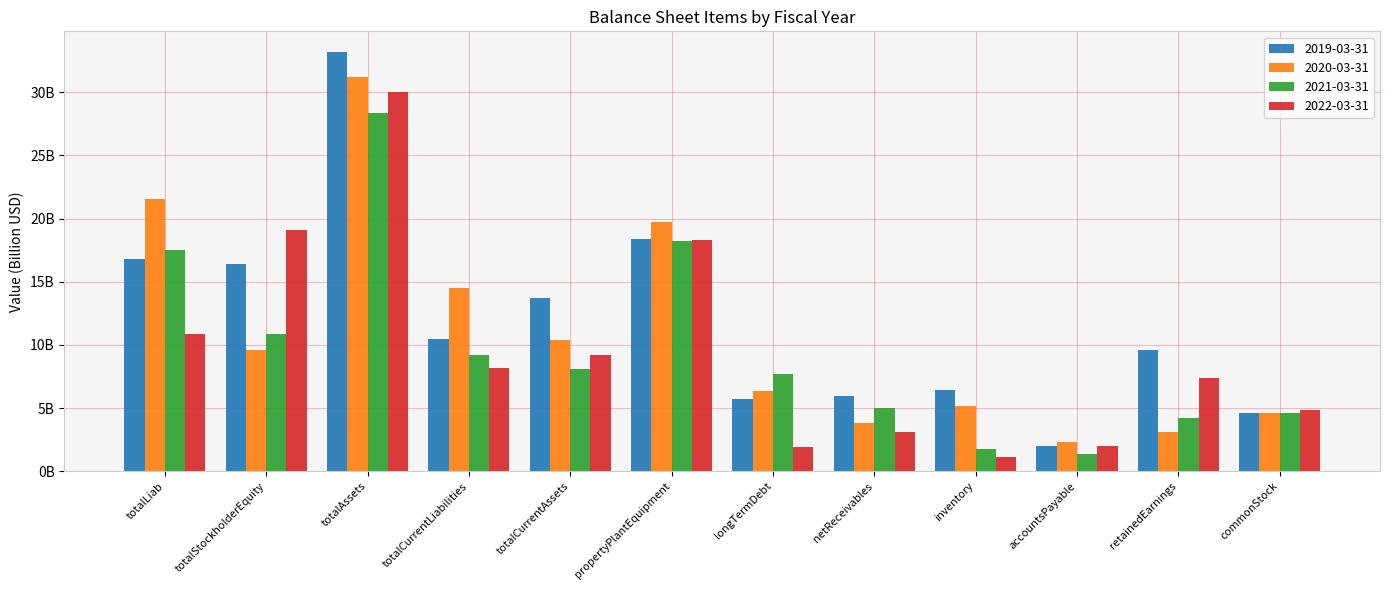

At longTermDebt, list the series in order from largest to smallest.

2021-03-31, 2020-03-31, 2019-03-31, 2022-03-31